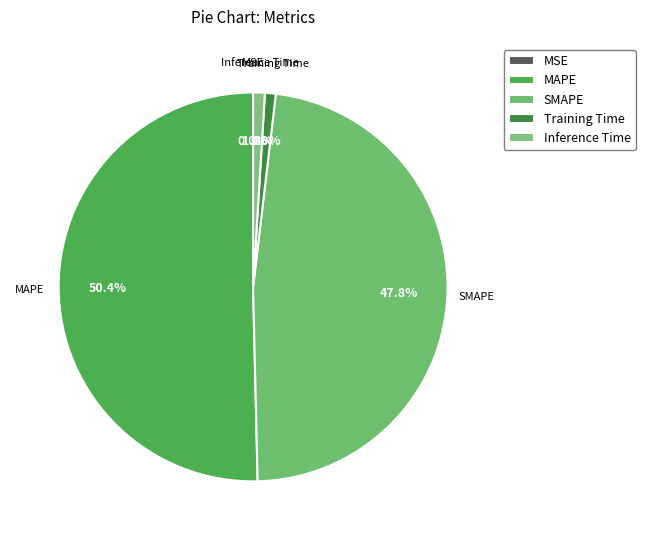

Which category has the biggest portion of the pie?

MAPE